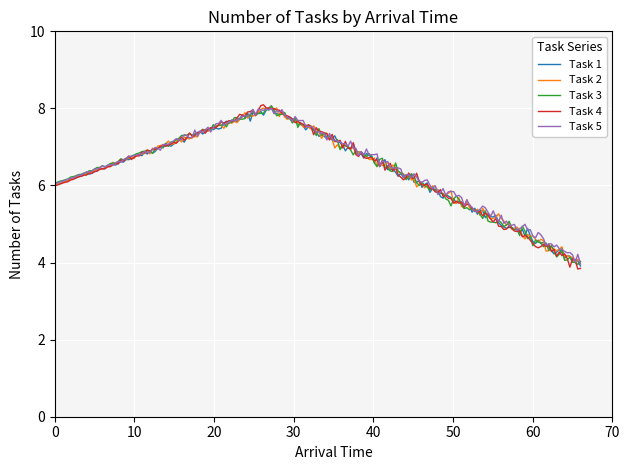

How many lines are shown in the chart?

5